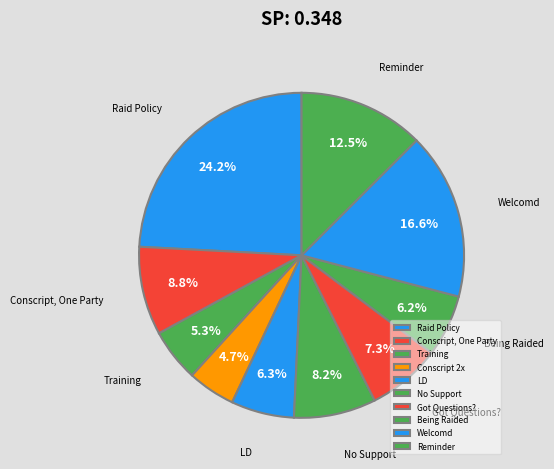

What percentage is the No Support slice, to the nearest percent?

8%